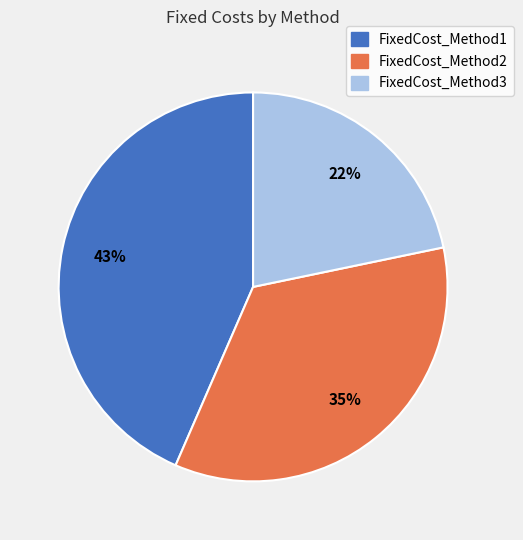

Approximately how many times larger is the value at FixedCost_Method2 compared to FixedCost_Method1?

0.8